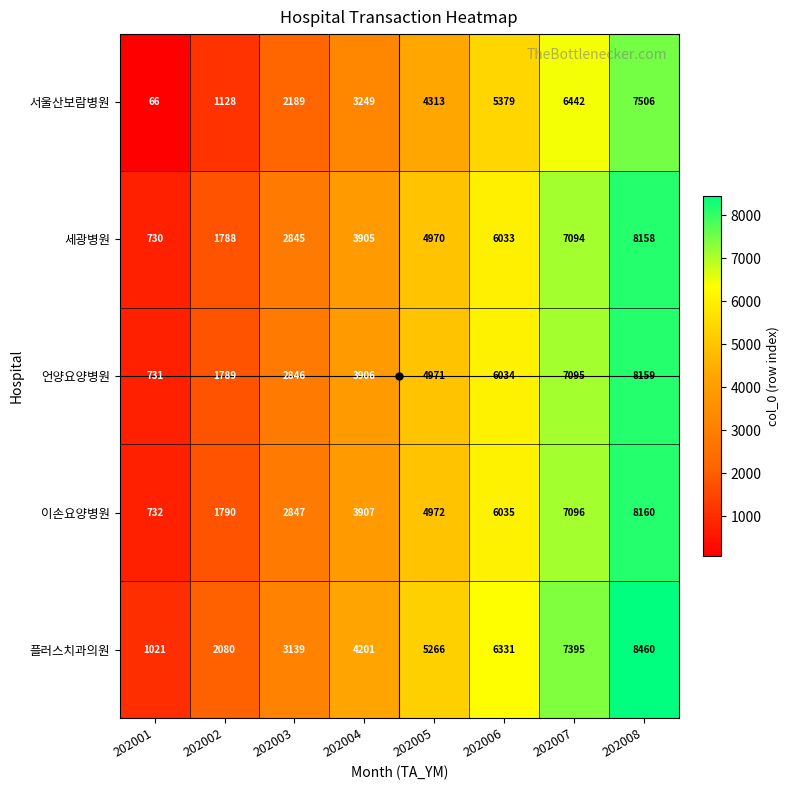

At which label is 세광병원 closest to 4444?

202005